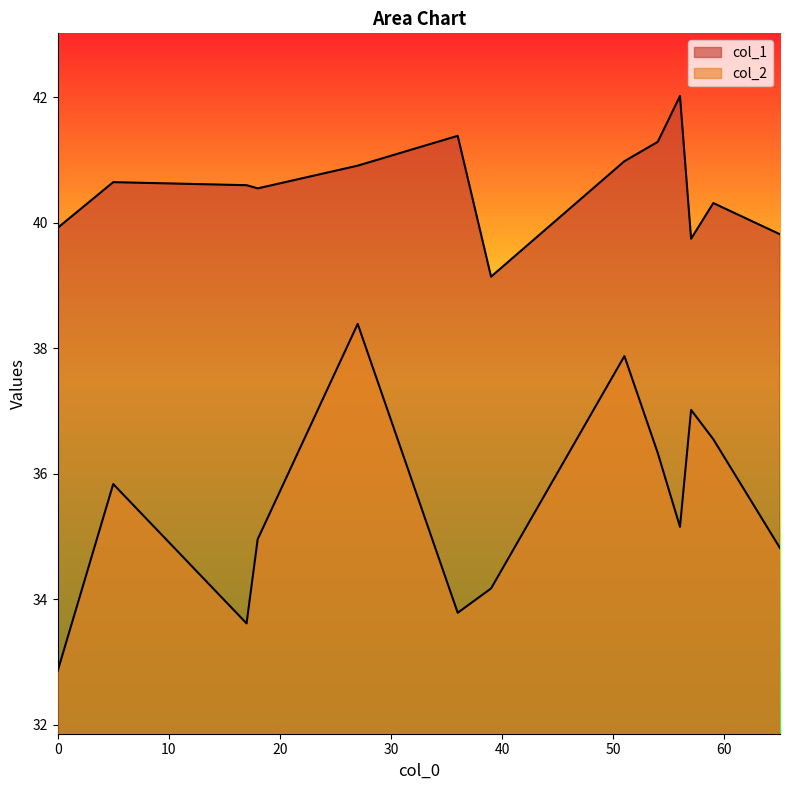

At which category is the sum across all series the highest?

27